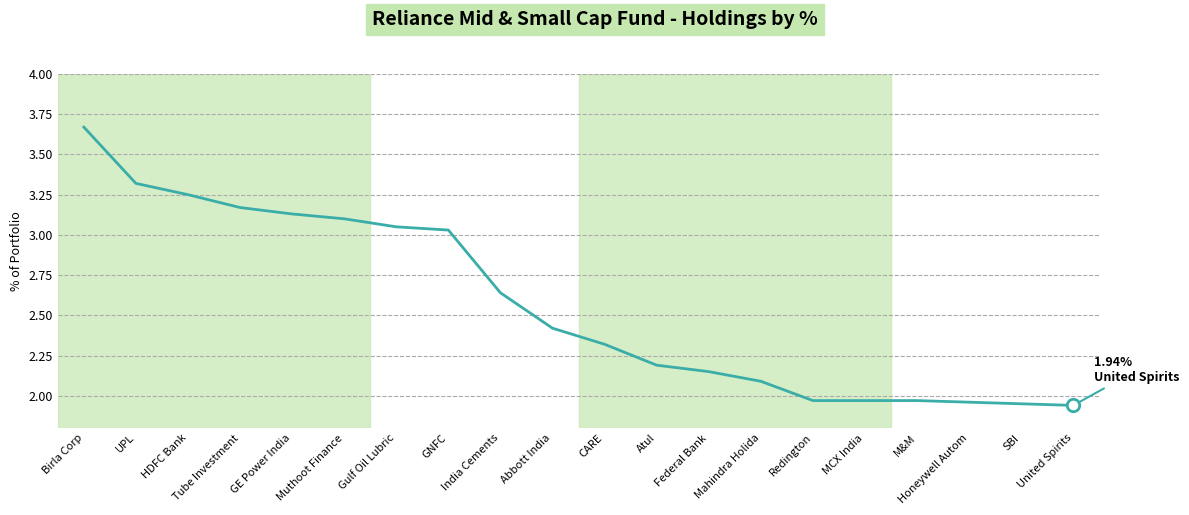

What is the ratio of the value at GNFC to the value at Tube Investment?

1.0